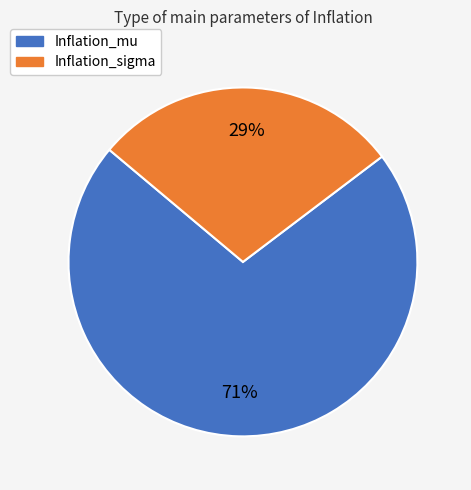

Is Inflation_mu the majority of the pie?

Yes